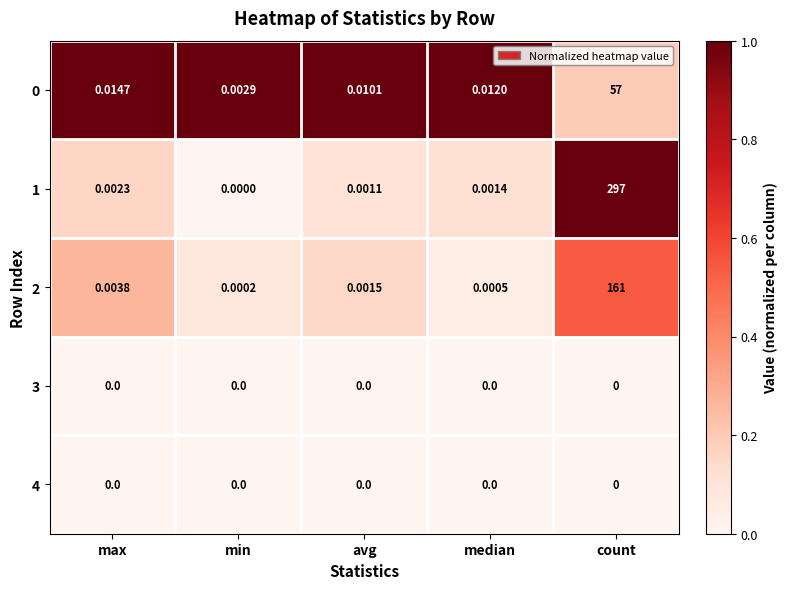

What is the maximum value shown in the chart?

297.0